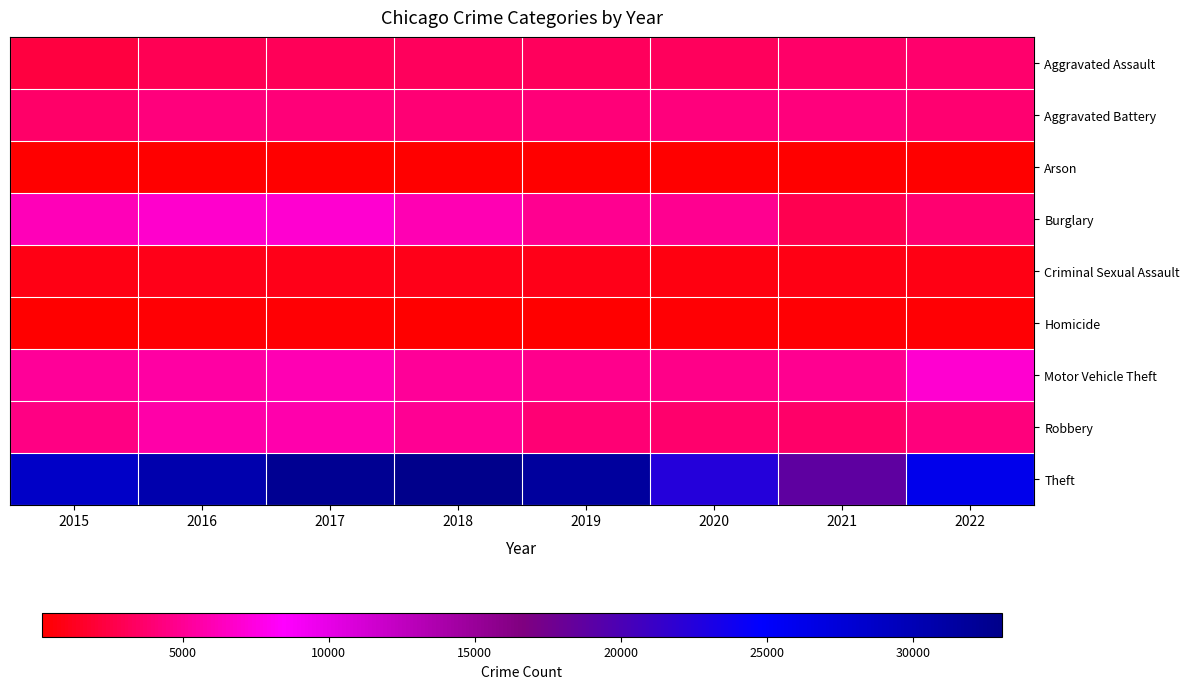

What is the spread (max minus min) of values at 2016?

30296